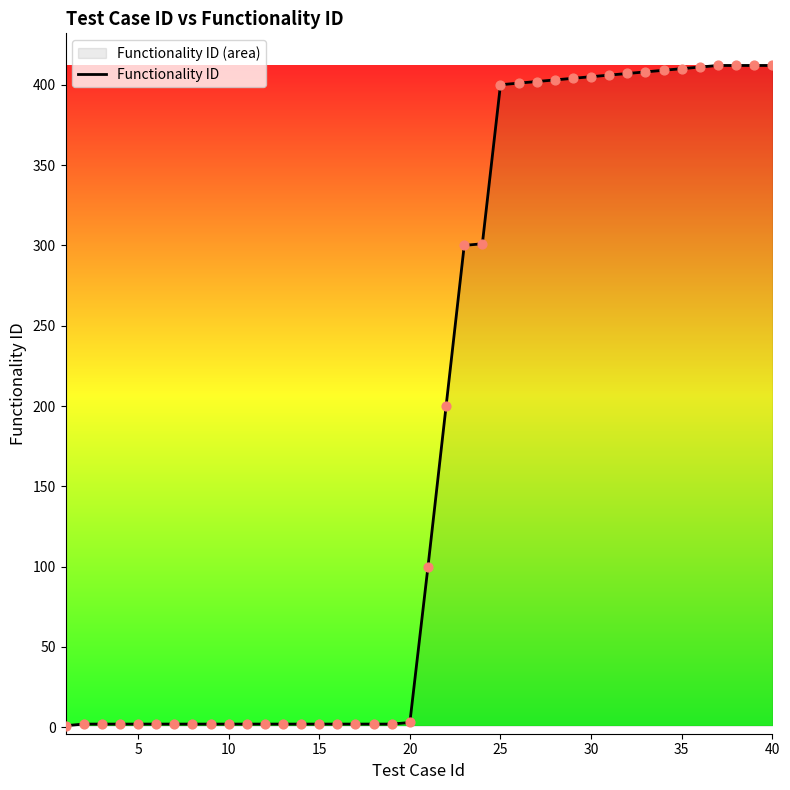

What is the difference between the maximum and minimum values?

411